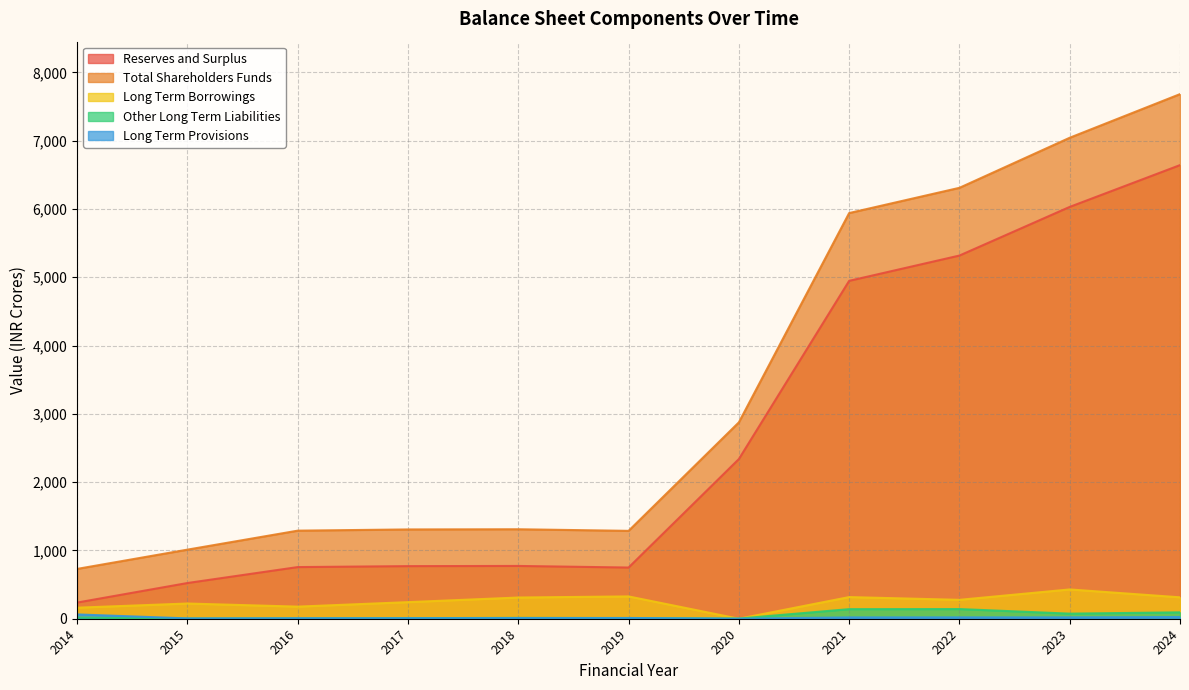

At which label is Total Shareholders Funds closest to 4205?

2020